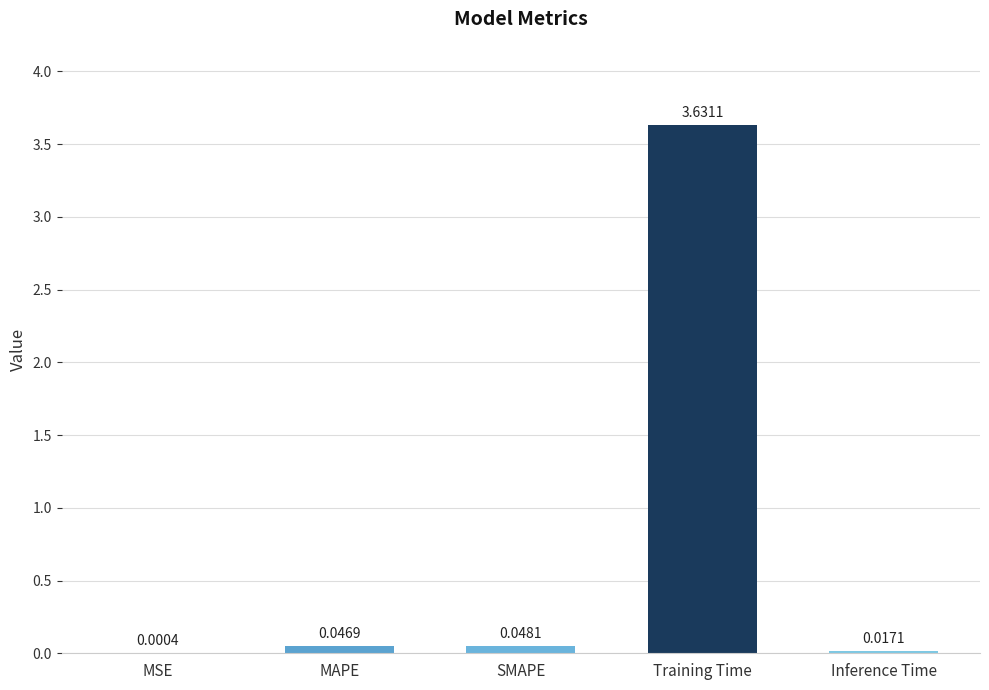

At which label is the value closest to 1?

SMAPE